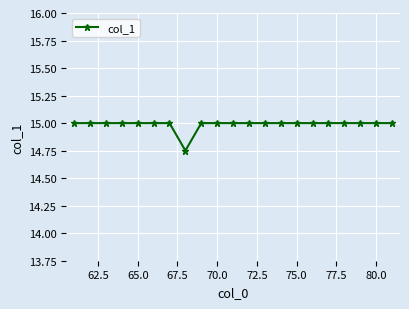

What is the greatest value displayed?

15.0